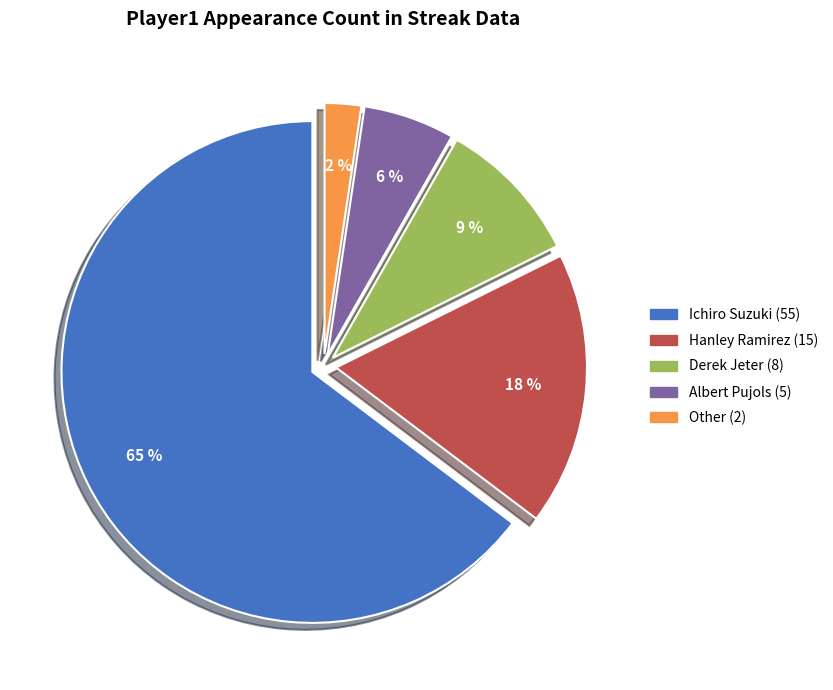

Approximately how many times larger is the value at Derek Jeter compared to Hanley Ramirez?

0.5